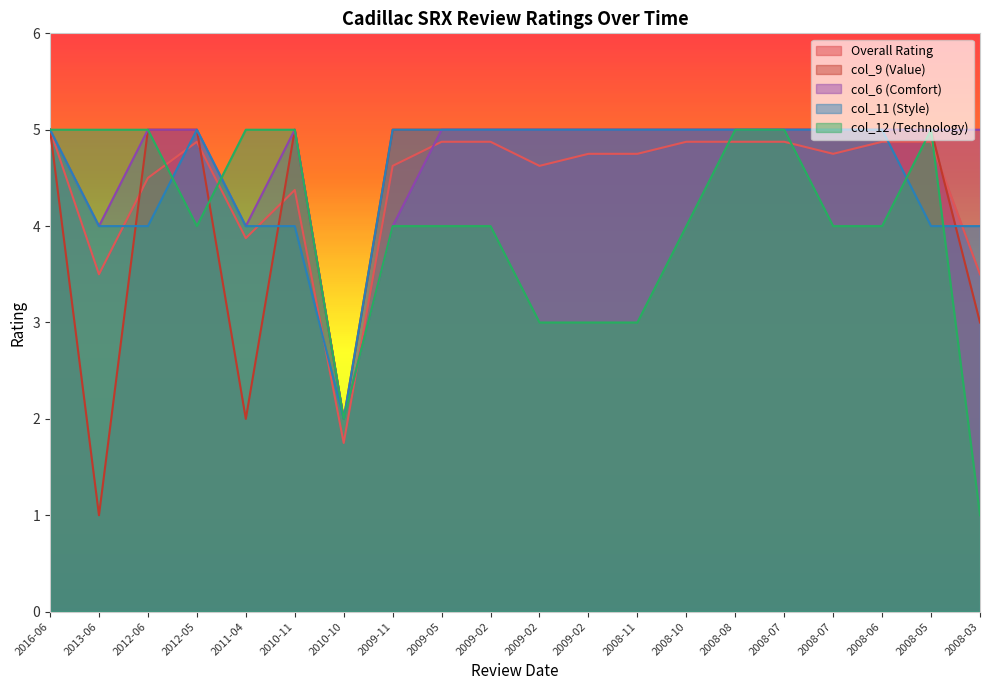

Which series changed the most between 2009-11 and 2008-03?

col_12 (Technology)